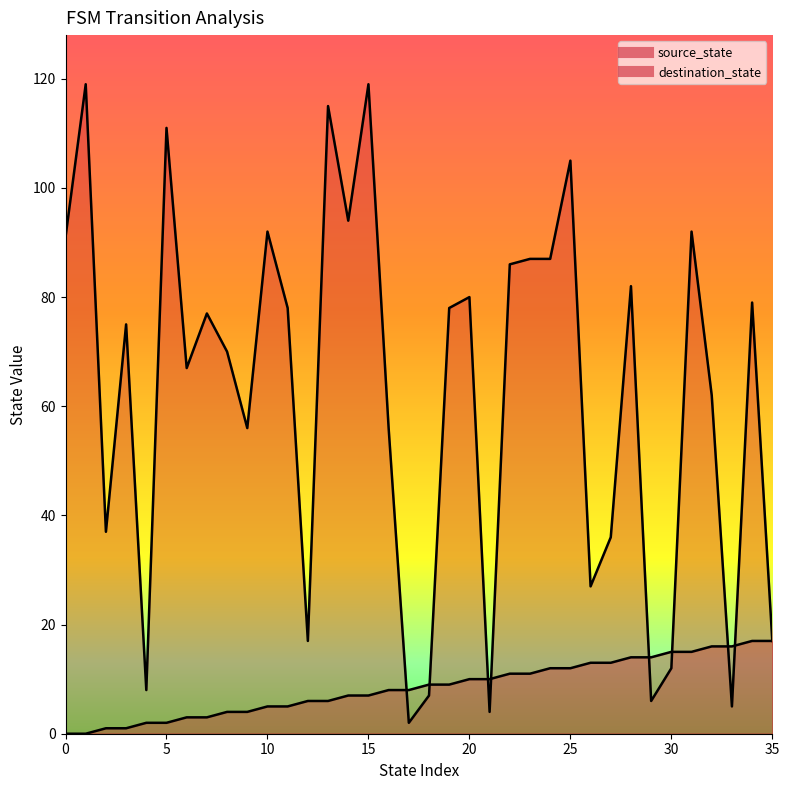

The destination_state series shows 134 at 31. True or false?

False